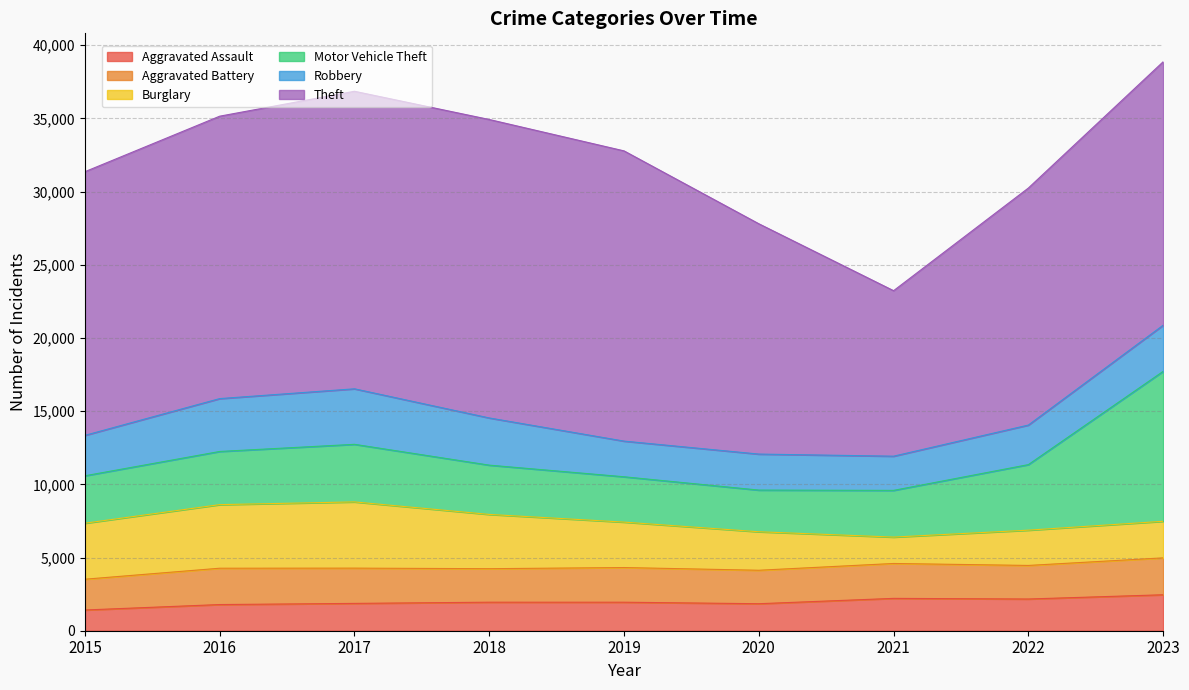

The value of Burglary at 2019 is 3105. True or false?

True